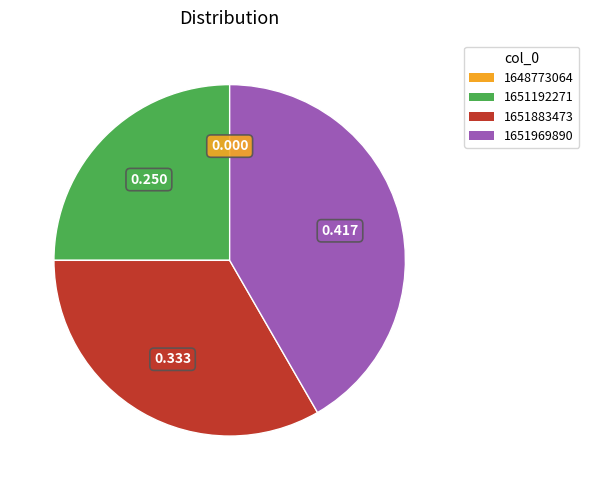

Which has a higher value, 1651192271 or 1651969890?

1651969890